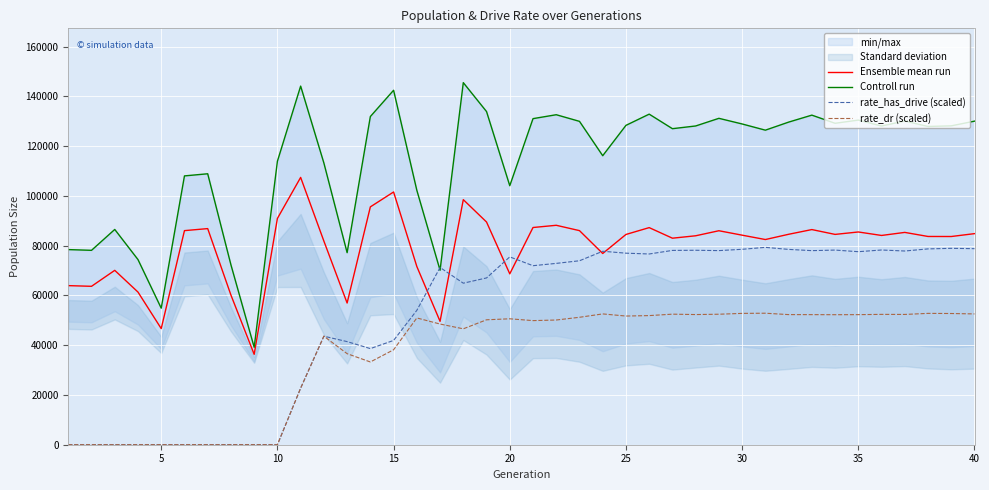

How many interior local peaks does the rate_dr (scaled) series have?

8